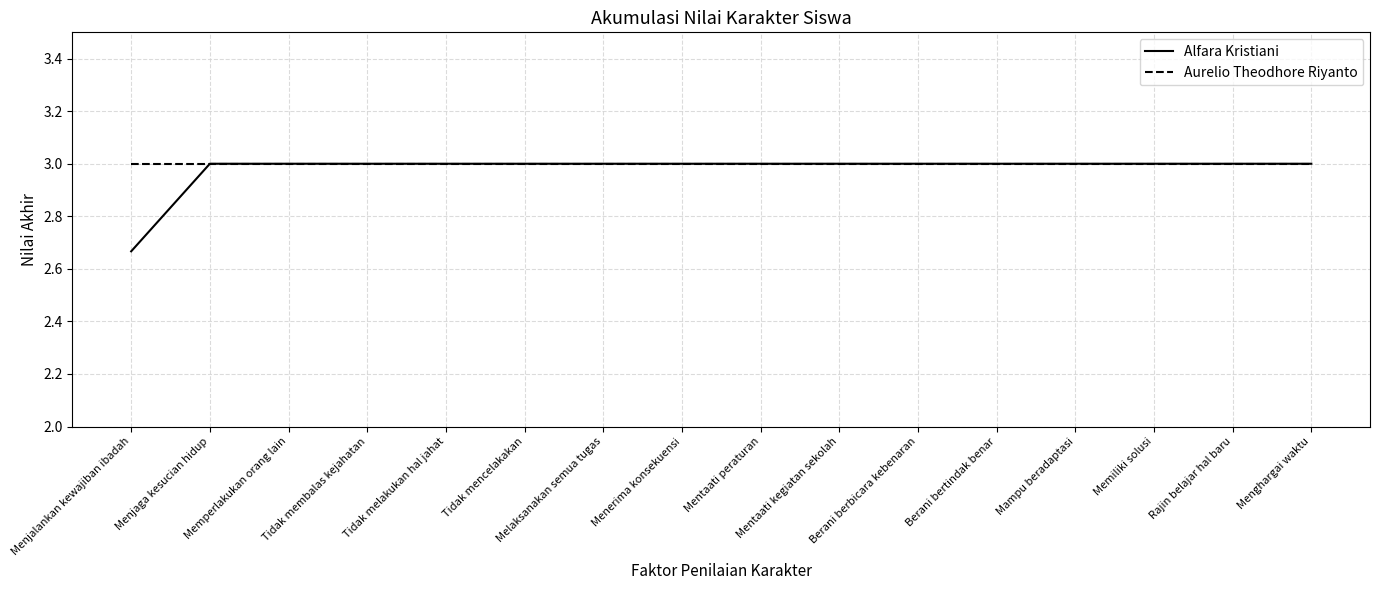

What position from the left is Memiliki solusi?

14